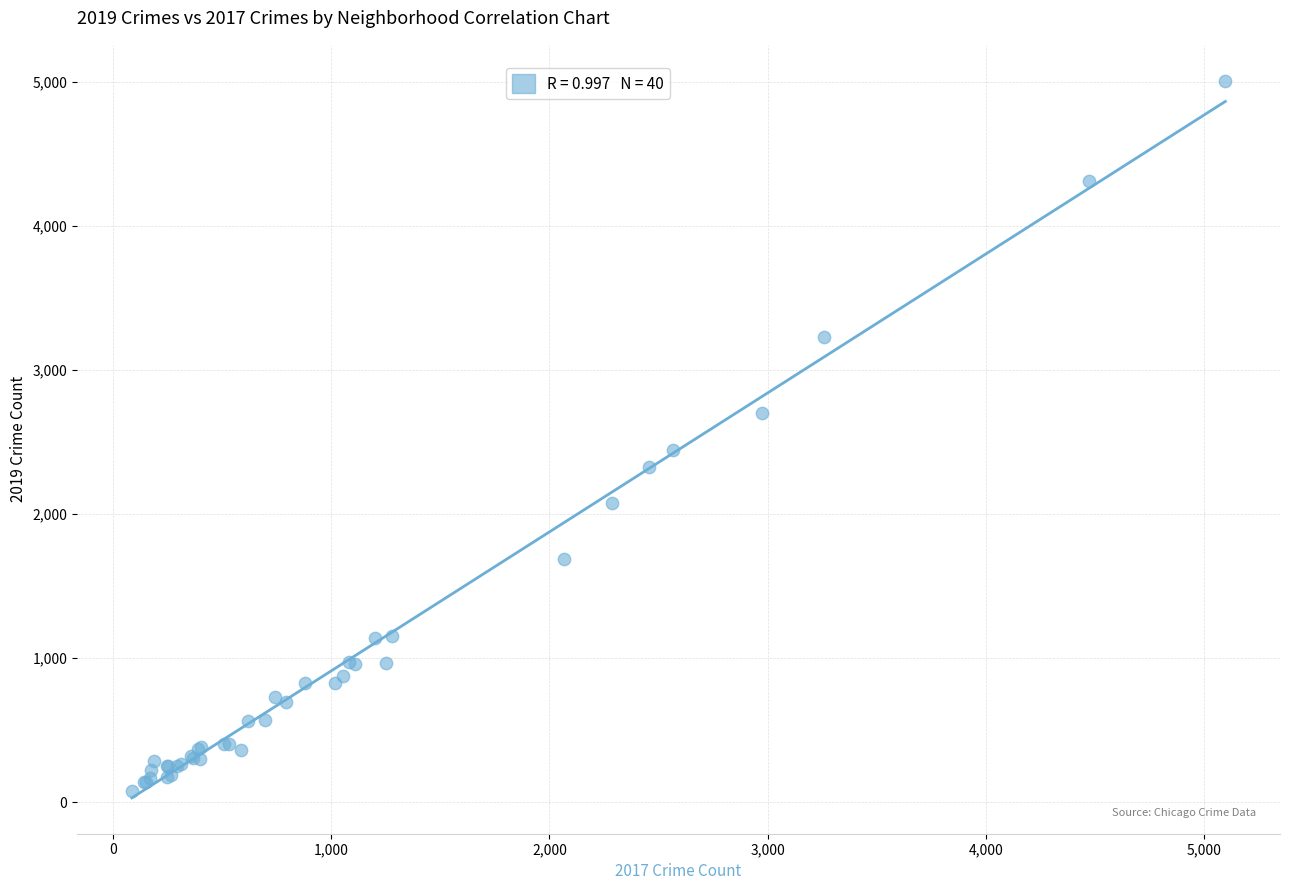

What Y value in the scatter plot is closest to 2542?

2441